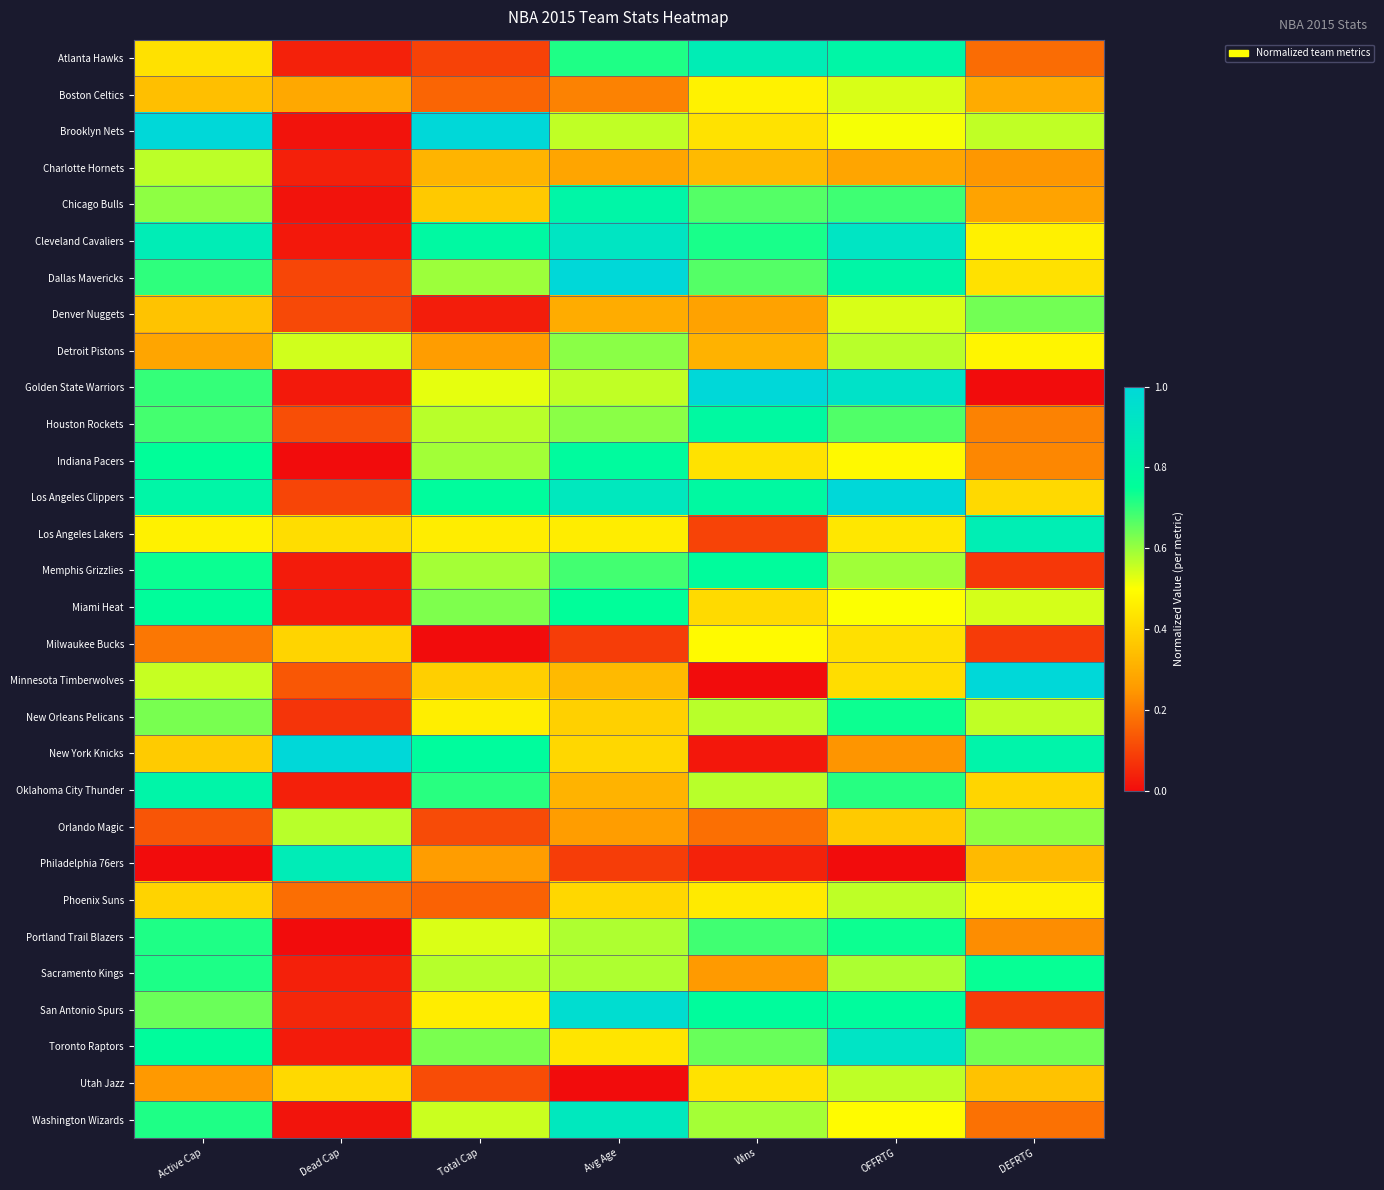

What is the spread (max minus min) of values at Total Cap?

1.0